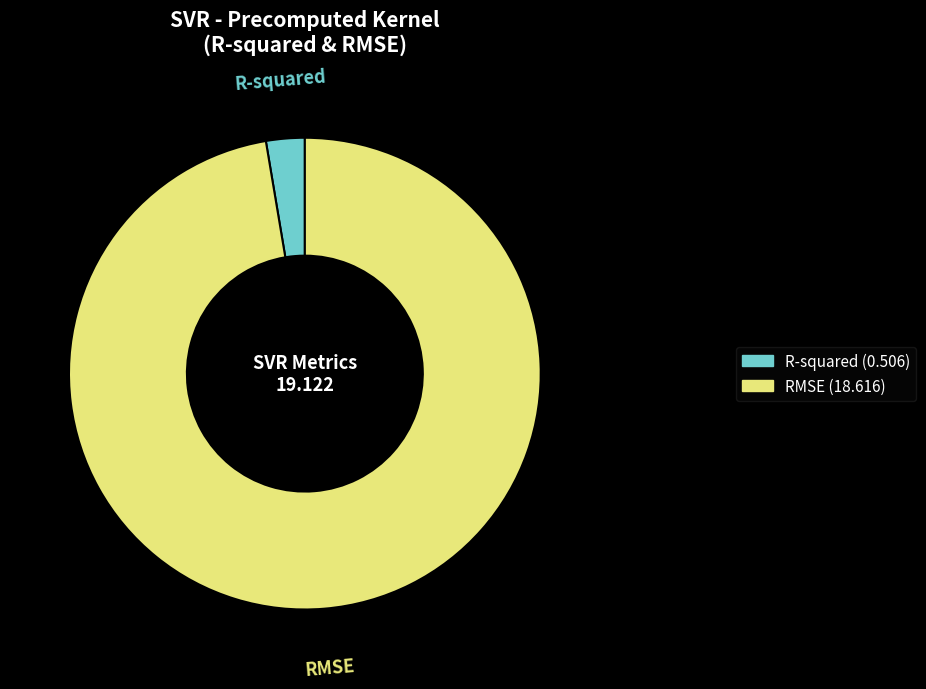

Which category has the biggest portion of the pie?

RMSE